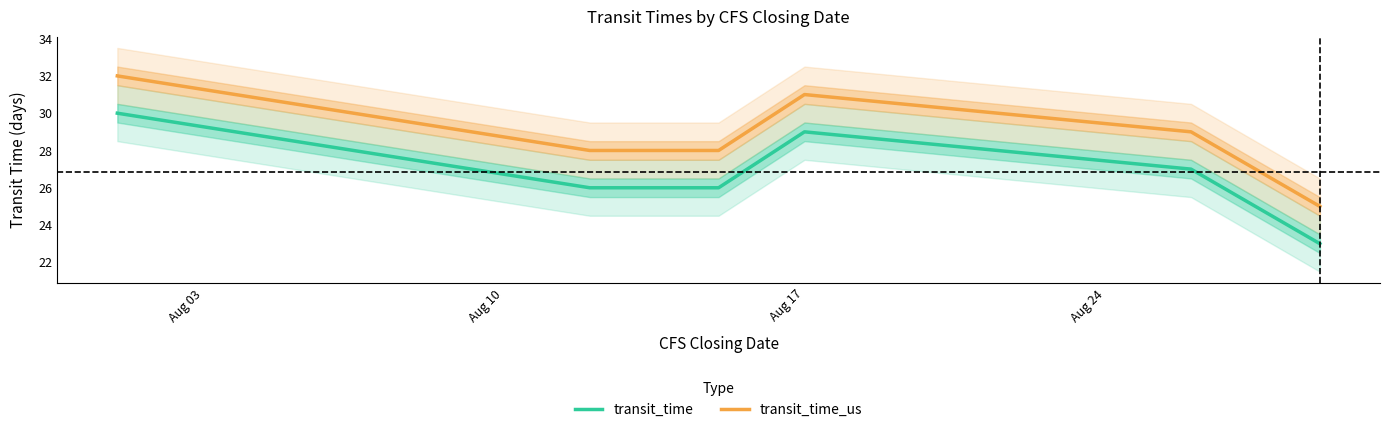

True or false: transit_time_us and transit_time cross at least once.

False